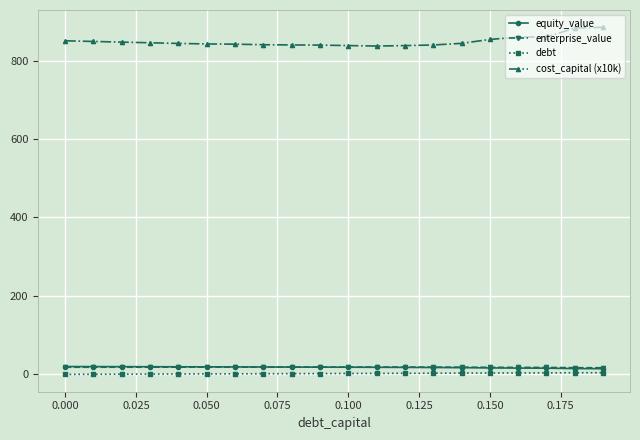

What is the sum of all debt values?

42.6